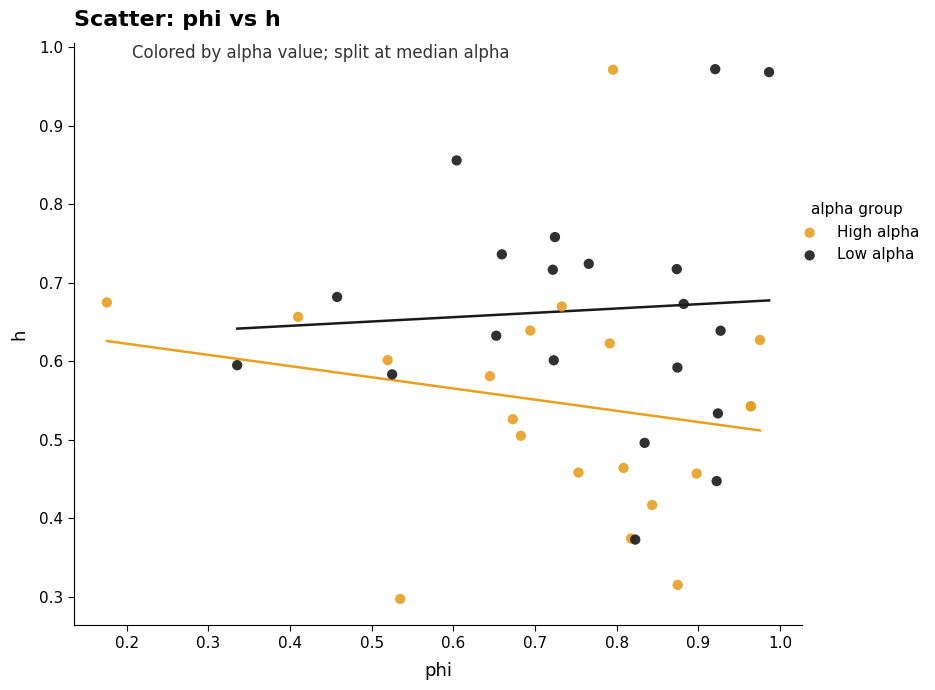

Which series has the widest spread of Y values?

High alpha